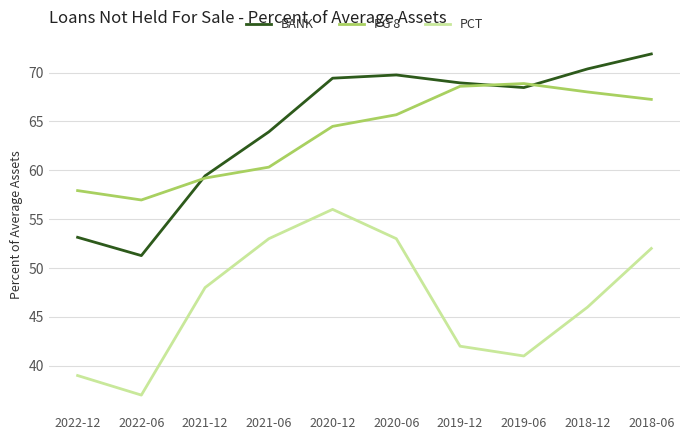

True or false: BANK and PCT intersect in this chart.

False